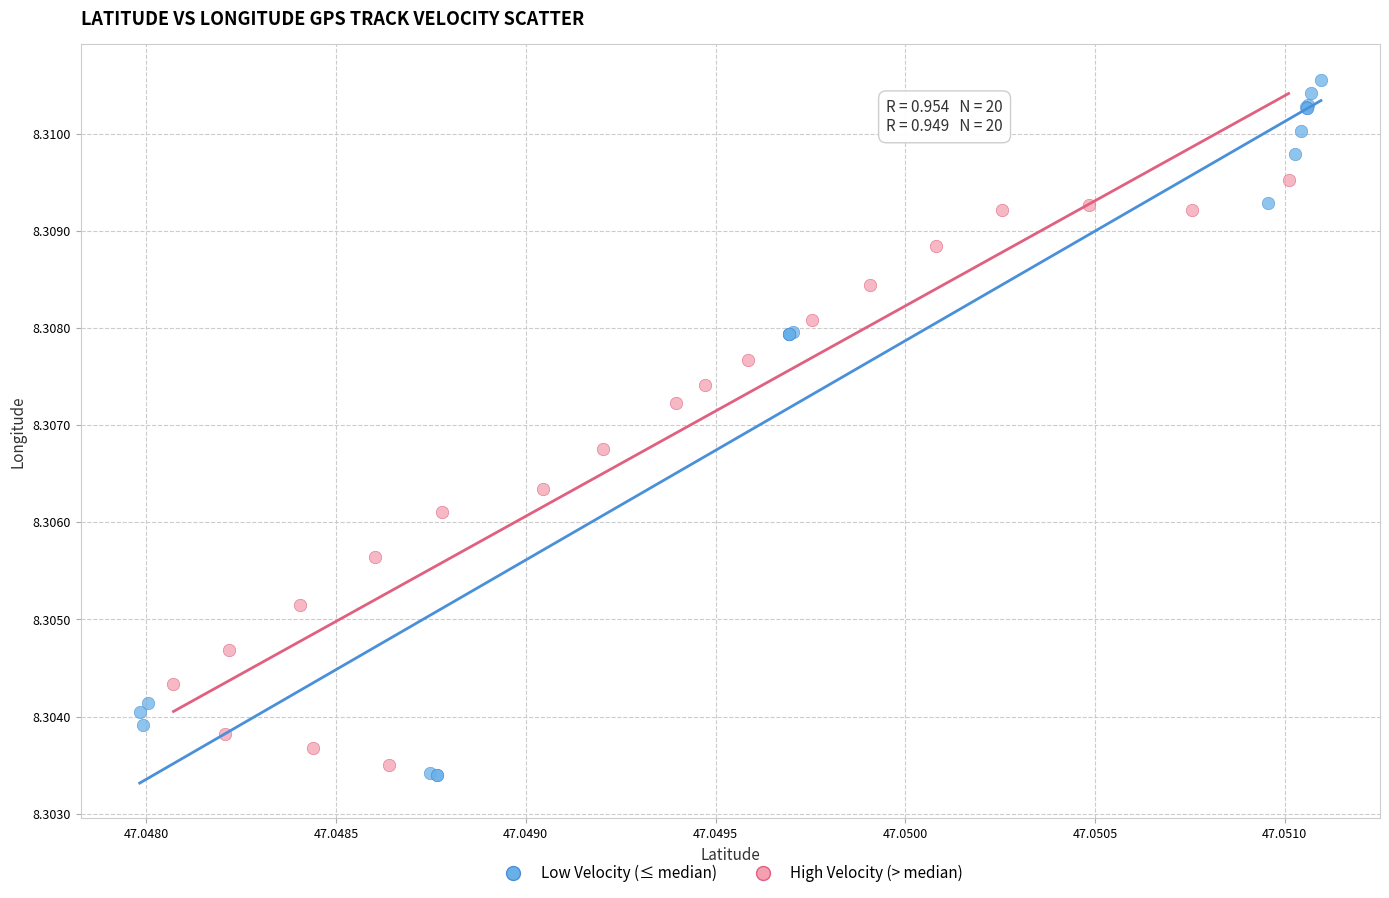

Which series contains the highest Y value?

Low Velocity (≤ median)